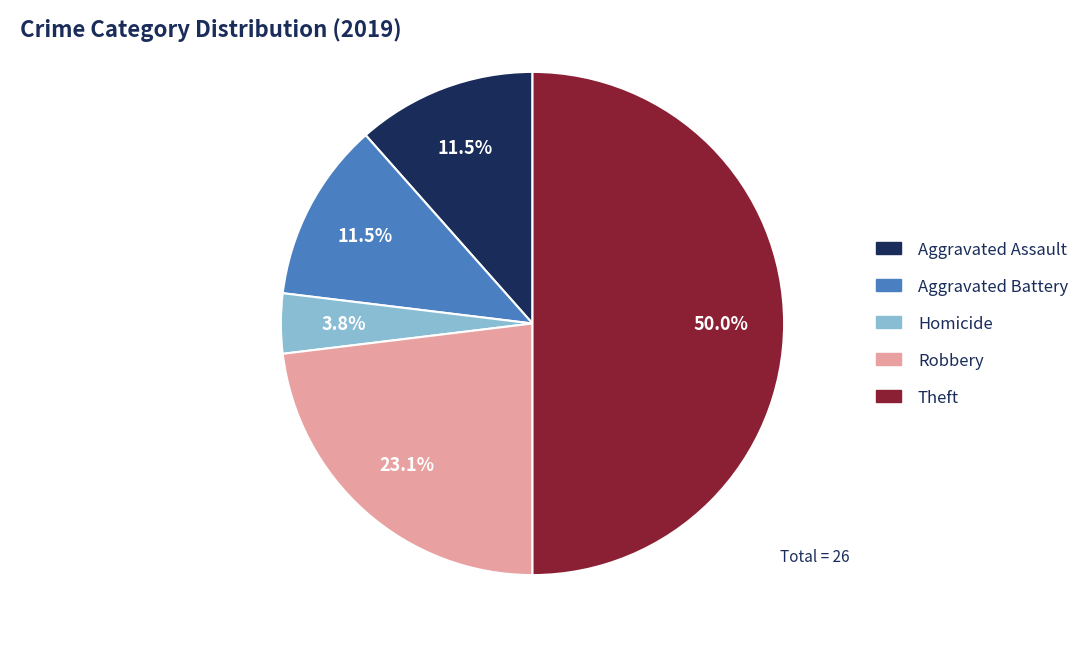

To the nearest percent, what is the difference between the largest and smallest slice percentages?

46%